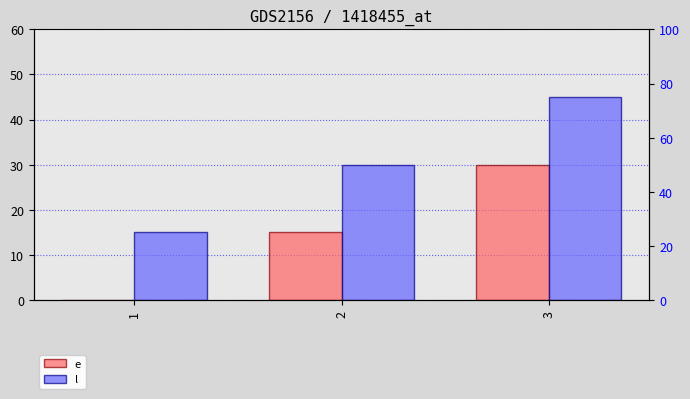

Is it true that l equals 63 at 3?

False